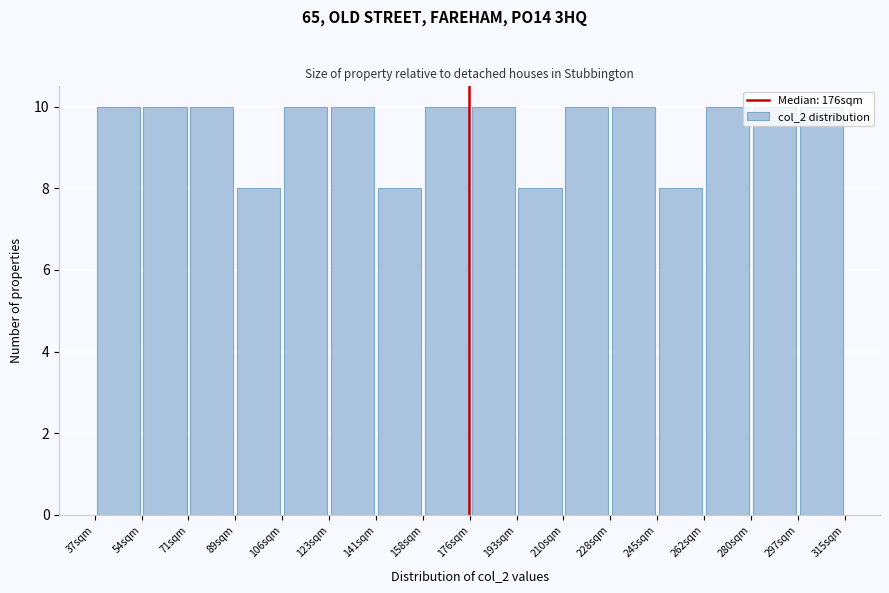

How tall is the bar that spans 262 to 280 on the x-axis? Neither the bar edges nor the heights are printed on the chart, so give them approximately, as read against the axes.

10